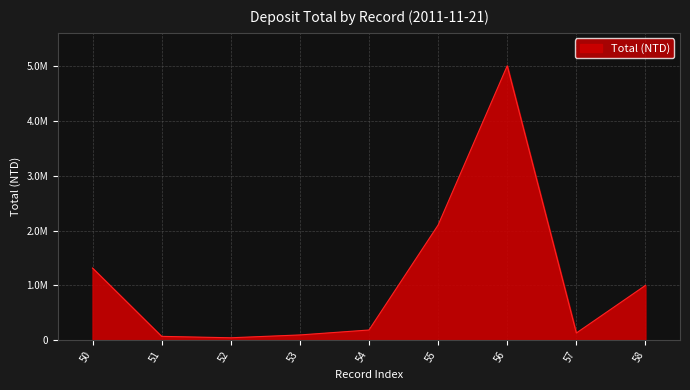

Is this an area chart (filled region under the line)?

Yes